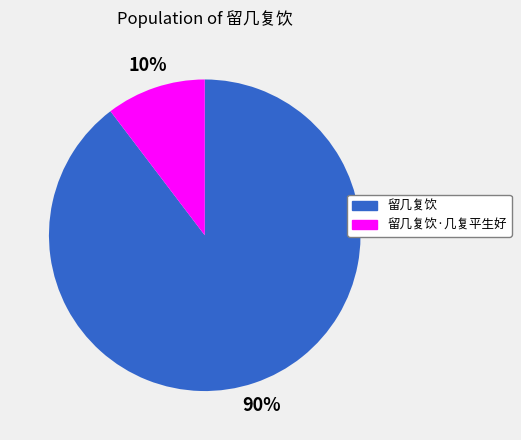

The 留几复饮 slice represents 83% of the pie. True or false?

False